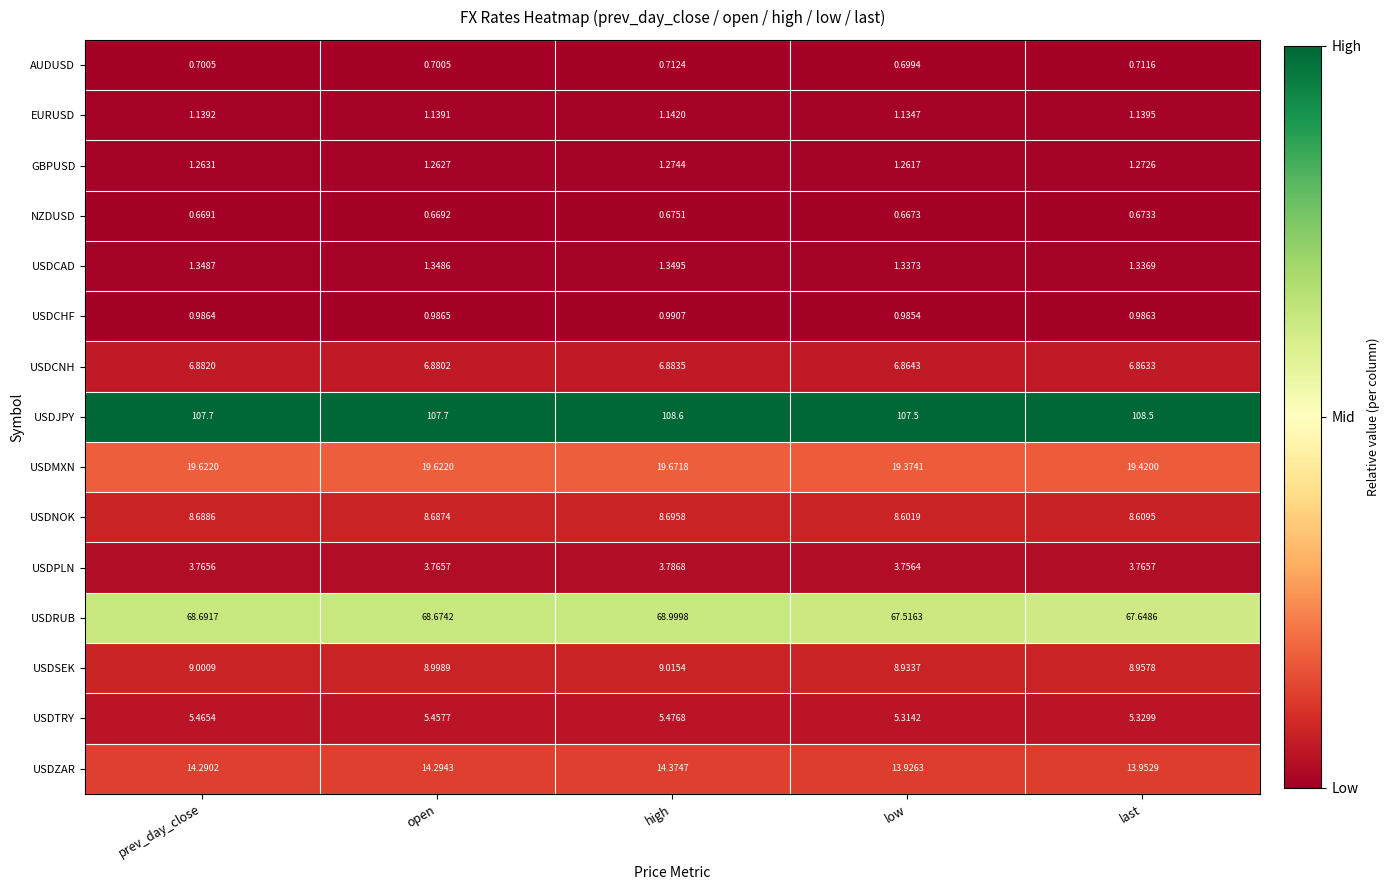

At which label is USDCHF closest to 0?

low